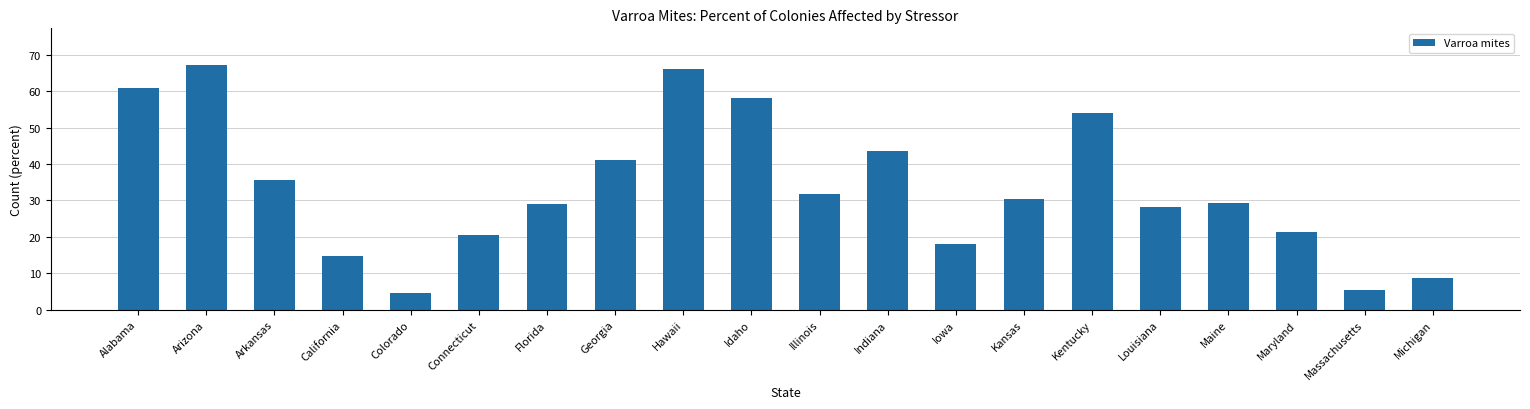

What is the change in value from Arkansas to Iowa?

-17.8